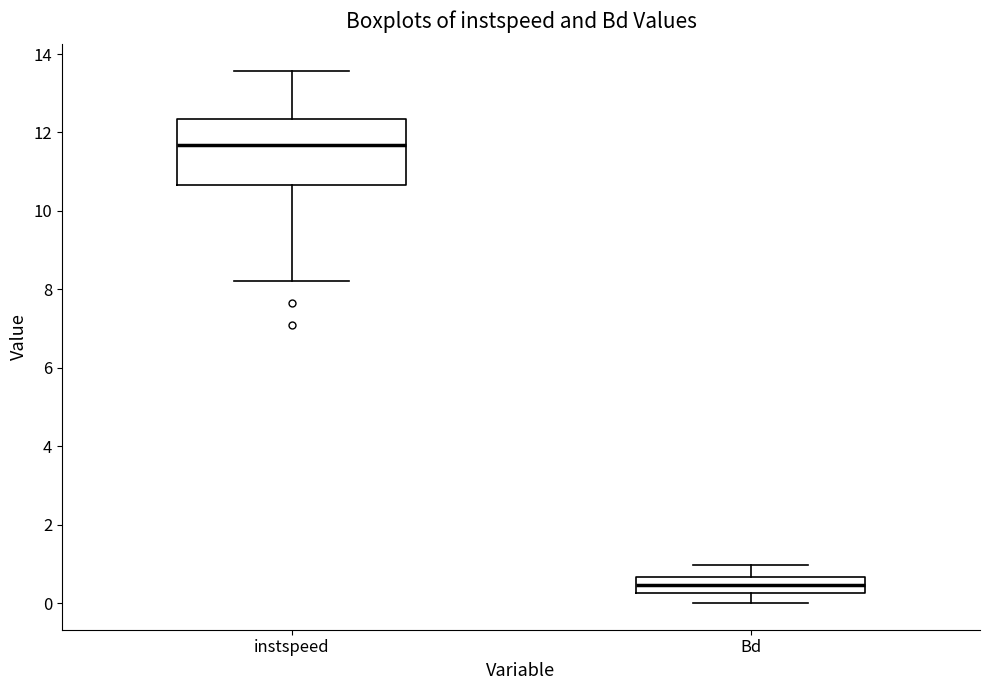

Reading left to right, transcribe this box plot: for each box, give where its median line is, the range the box spans, and where its two whiskers end, as read against the y-axis. The values are not printed on the chart, so give them approximately, as read against the axis.

instspeed: median 11.6, box 10.6 to 12.4, whiskers 8.2 to 13.6
Bd: median 0.4, box 0.2 to 0.6, whiskers 0.0 to 1.0